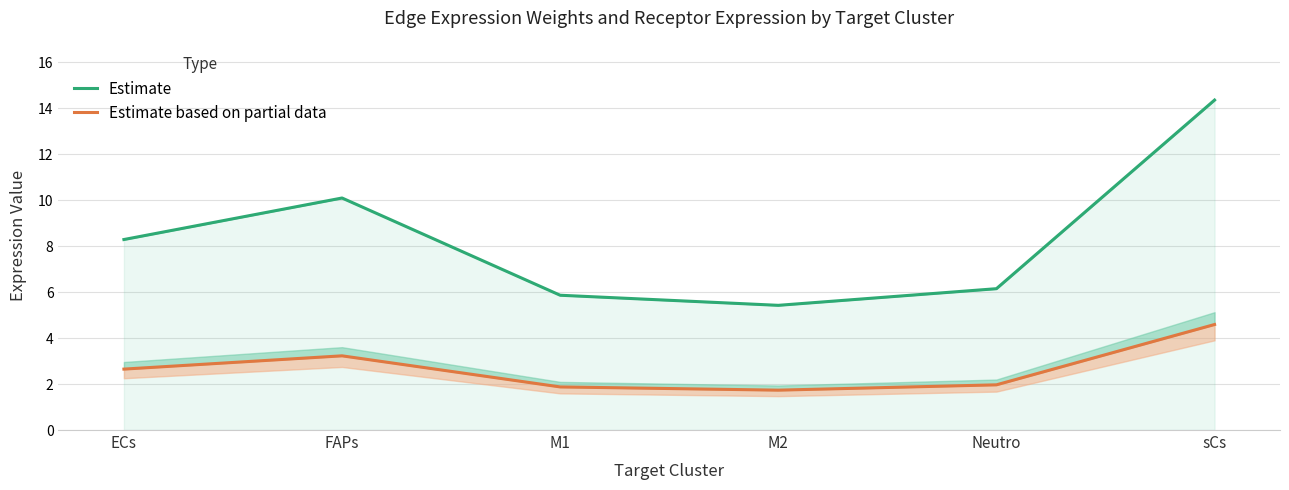

List the labels in order of Estimate based on partial data value, largest first.

sCs, FAPs, ECs, Neutro, M1, M2